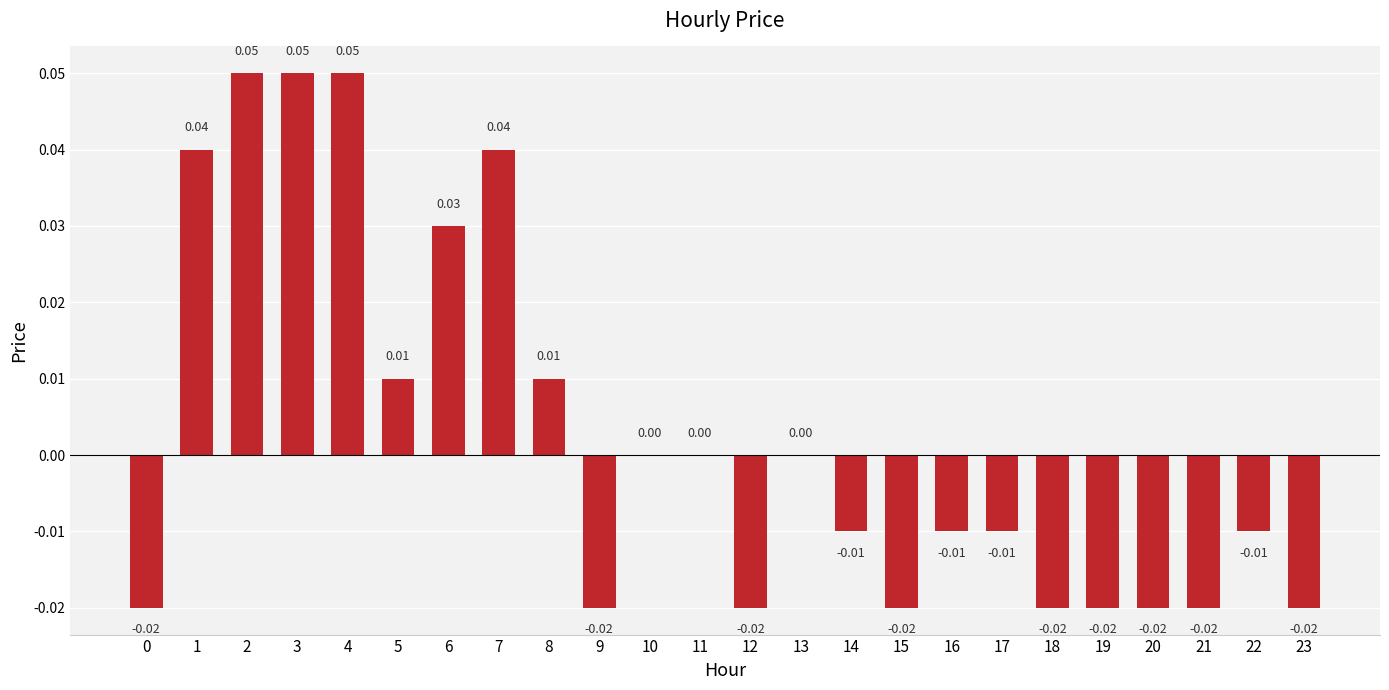

Are the bars horizontal?

No